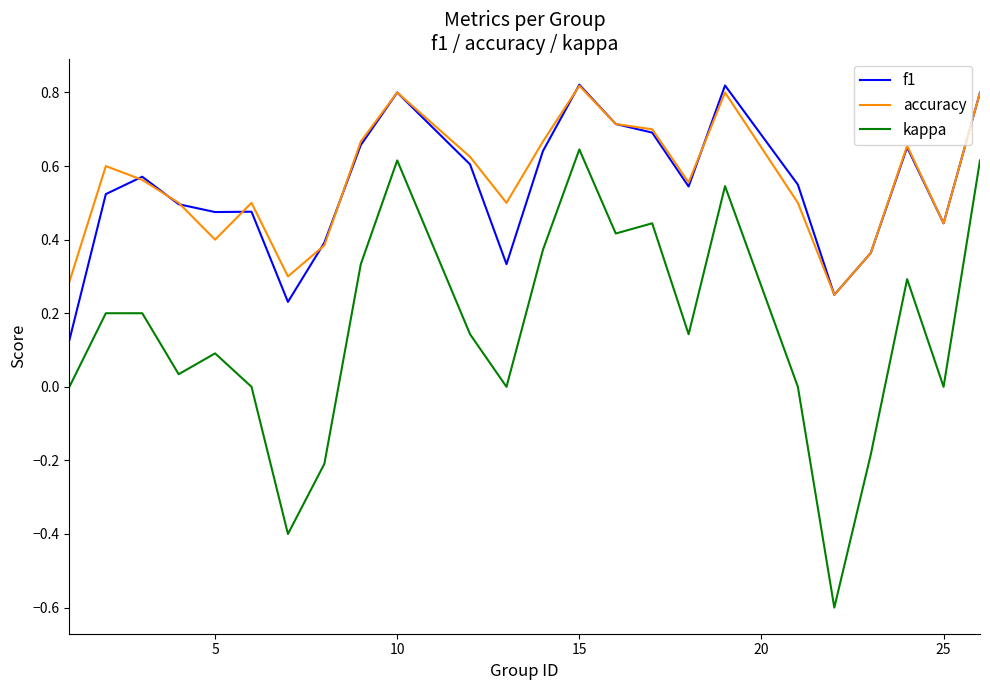

True or false: f1 and kappa intersect in this chart.

False